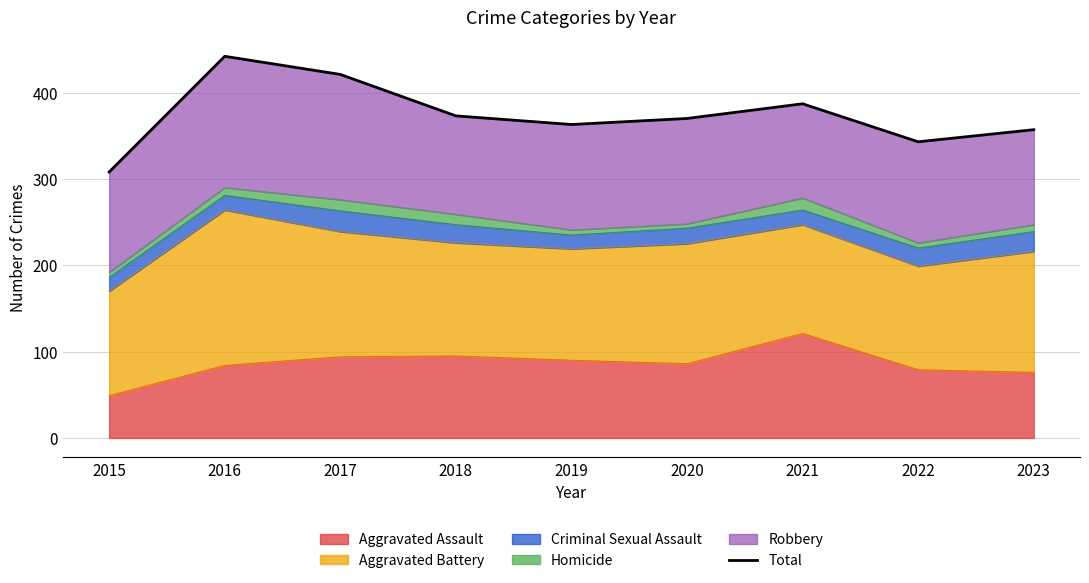

Where is the first local minimum?

2019